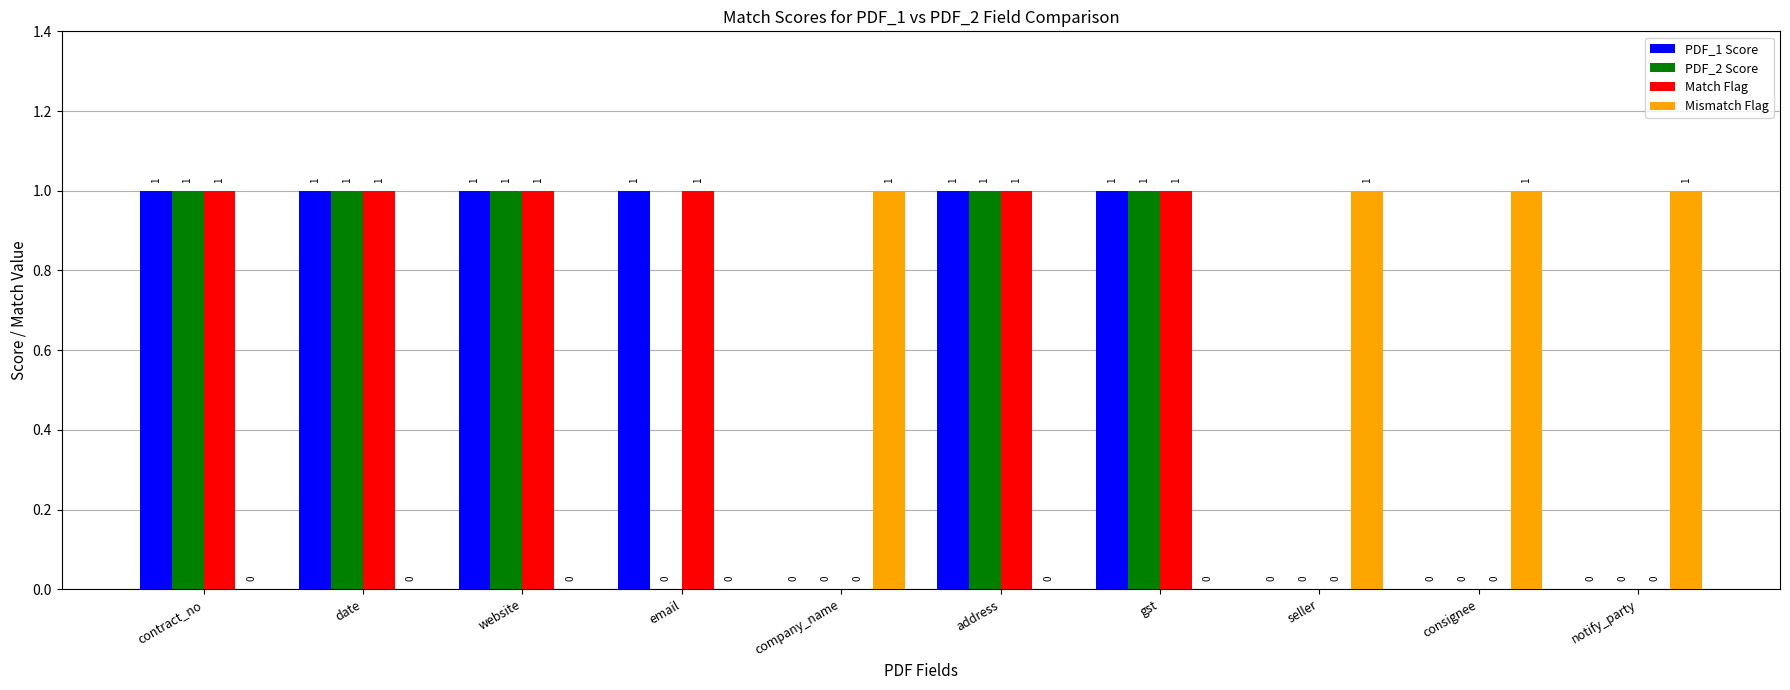

How many groups of bars are there?

10